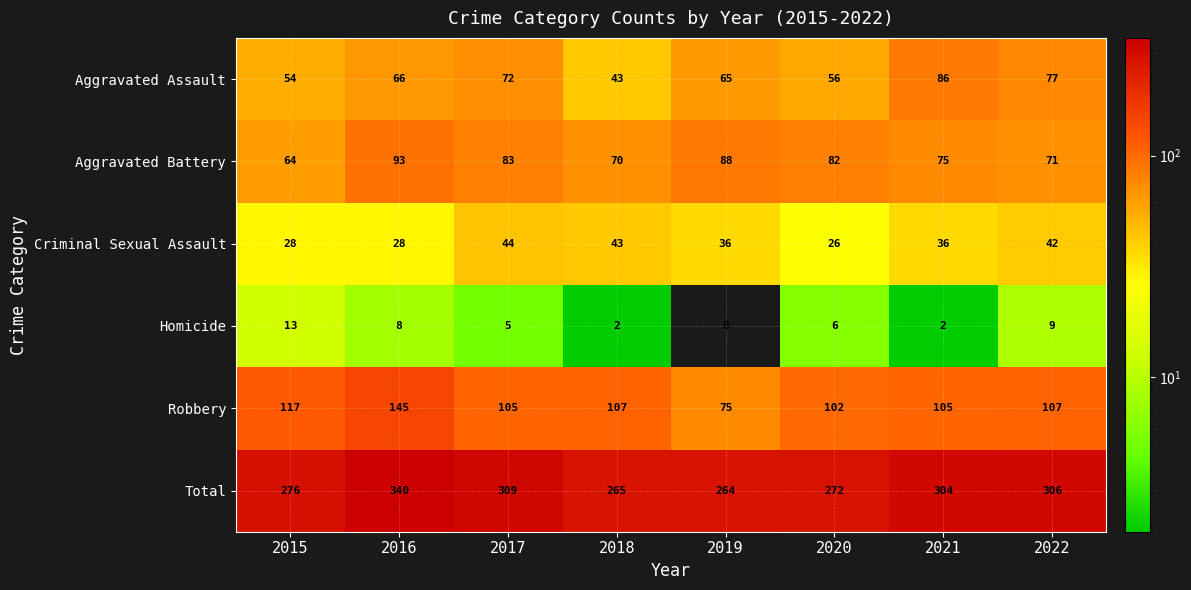

Which category has the highest value in the Aggravated Battery series?

2016